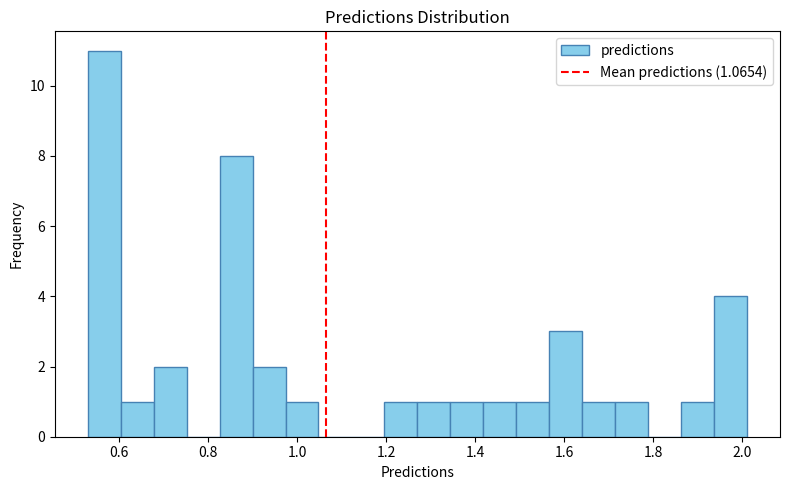

Read against the x-axis, roughly where is the centre of the tallest bar?

0.56